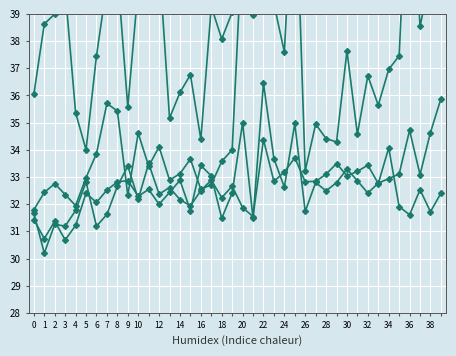

The value of col_5 at 10 is 52.6. True or false?

False